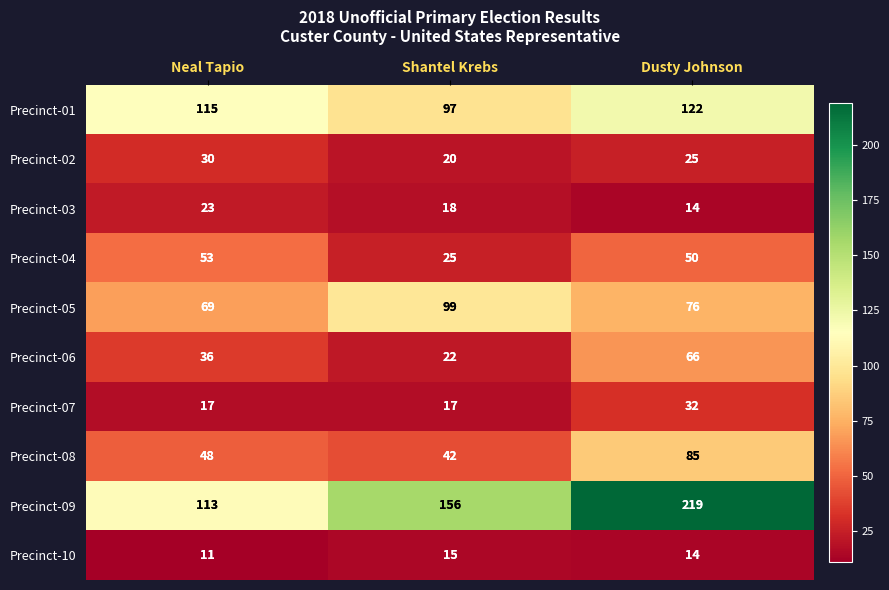

Is it true that Precinct-08 equals 59 at Shantel Krebs?

False